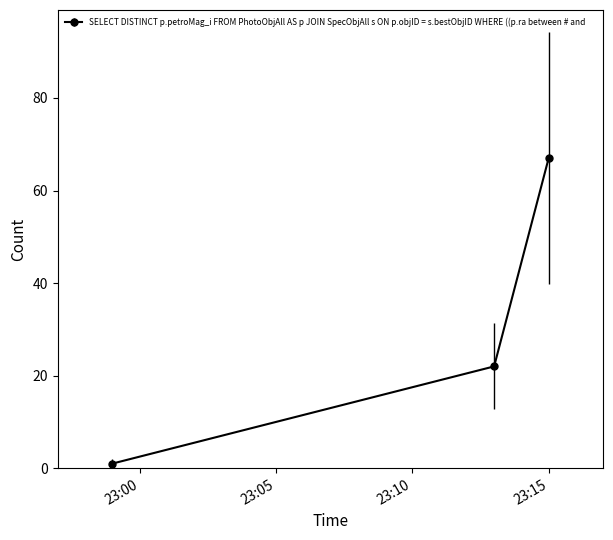

How many lines are shown in the chart?

1